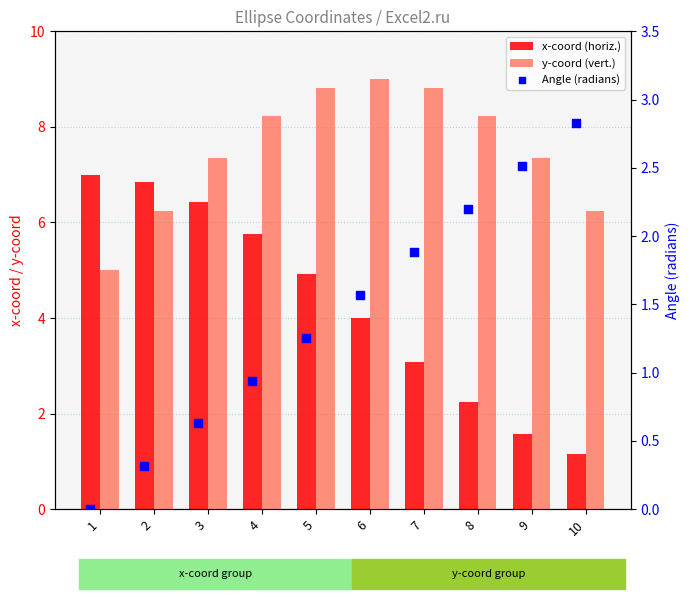

At which category is the sum across all series the highest?

5